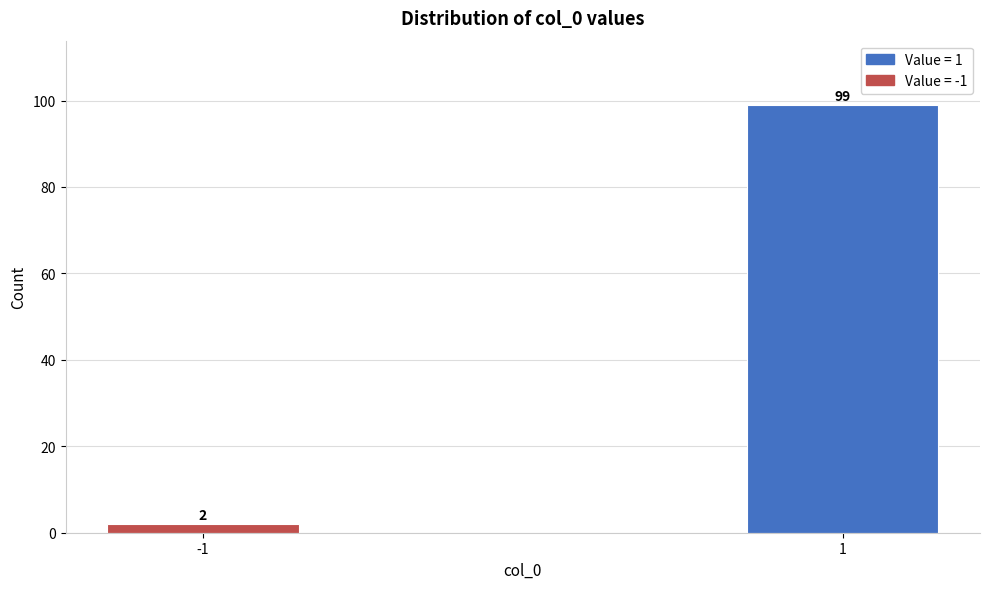

Reading left to right, list all the values displayed in this chart.

2	99